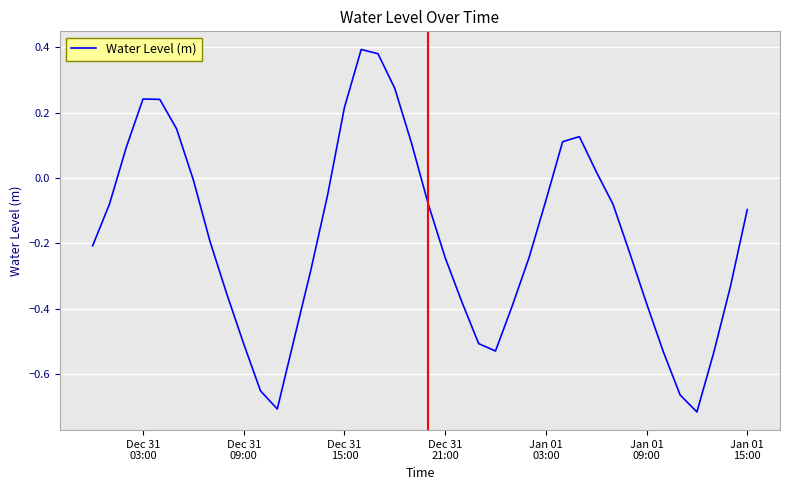

Does the chart have visible grid lines?

Yes